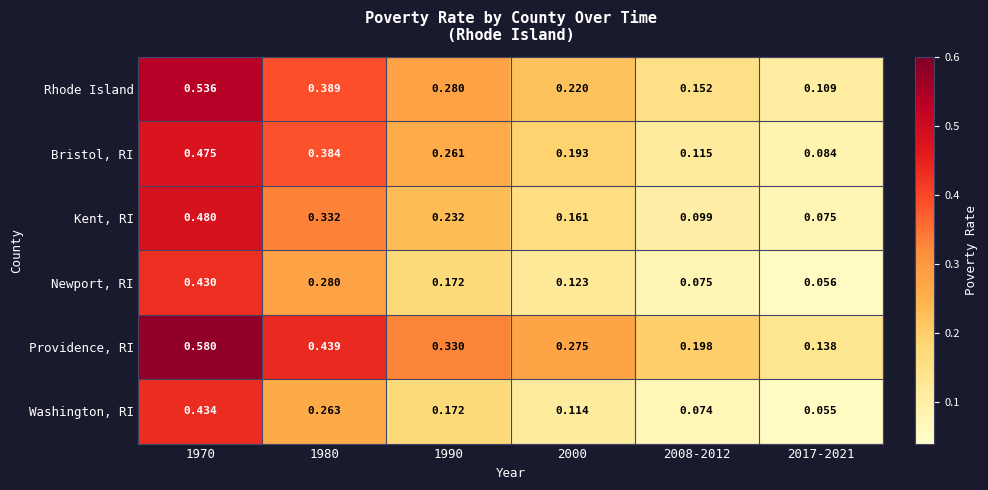

Which series has the largest total across all categories?

Providence, RI